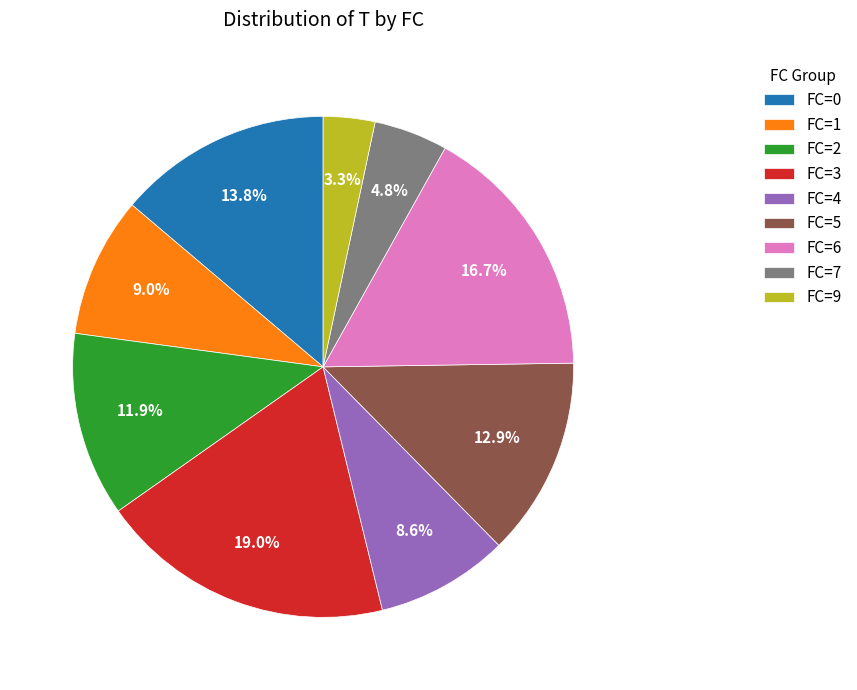

Which slice is the largest?

FC=3